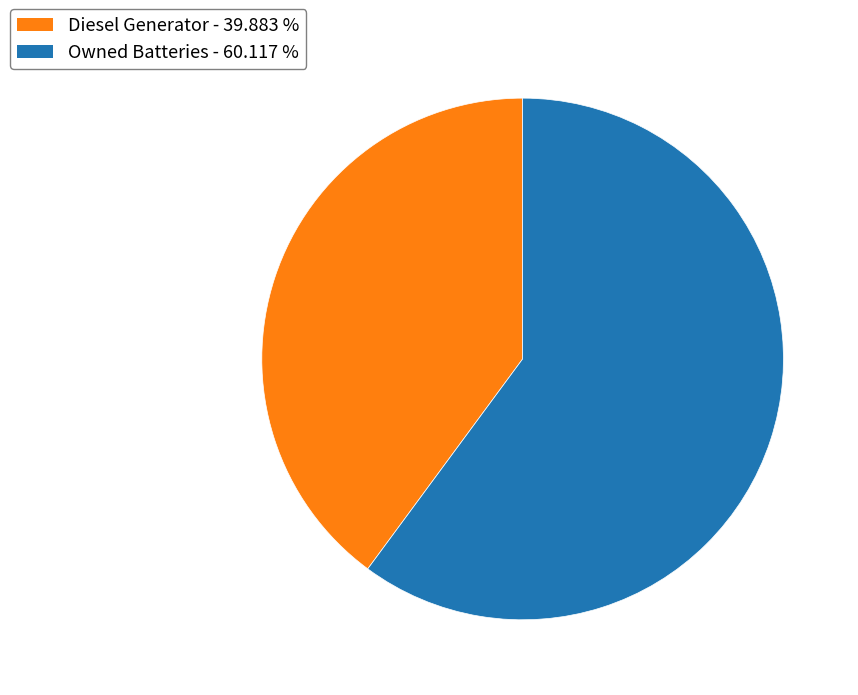

Is there a majority slice in this chart?

Yes